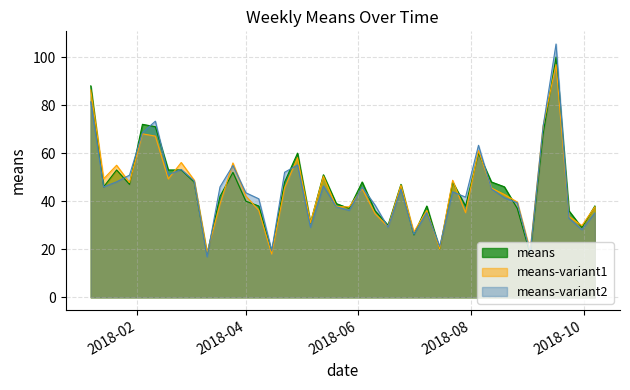

What is the maximum value shown in the chart?

105.4